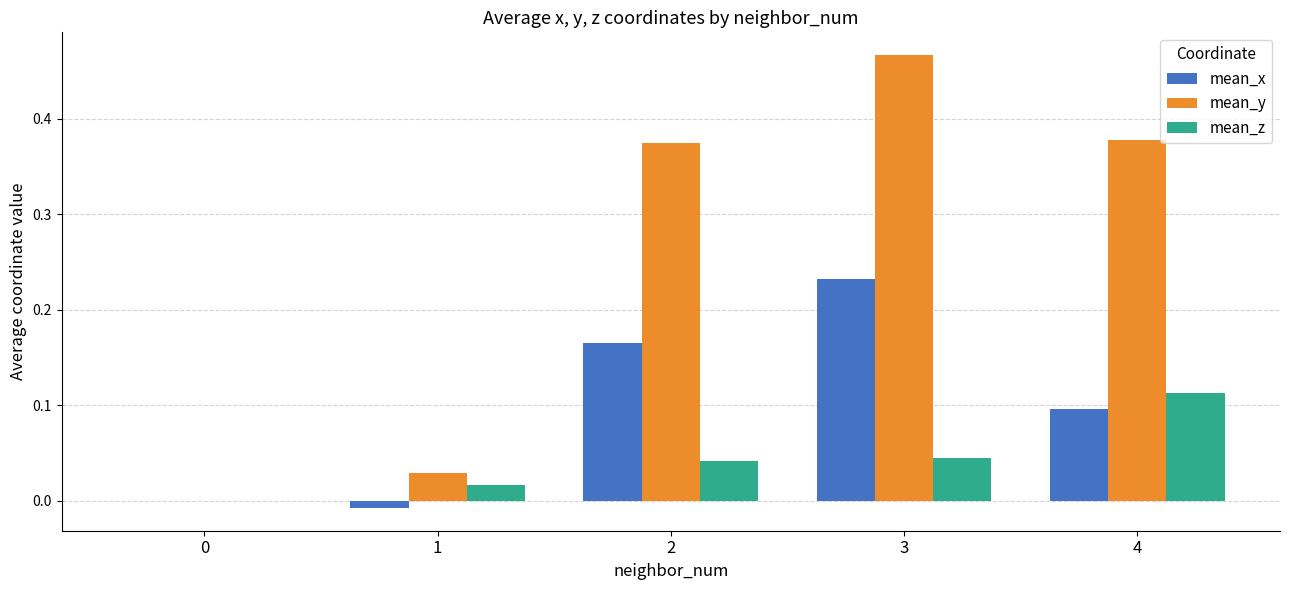

How many series are shown in this chart?

3